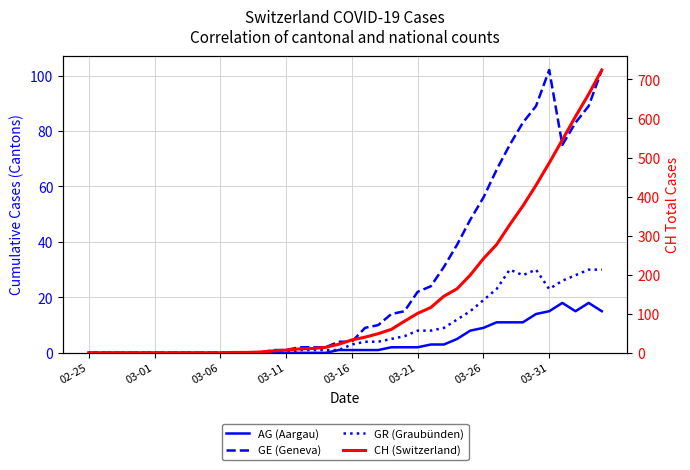

True or false: GE (Geneva) has more than 2 points higher than both neighbors.

False